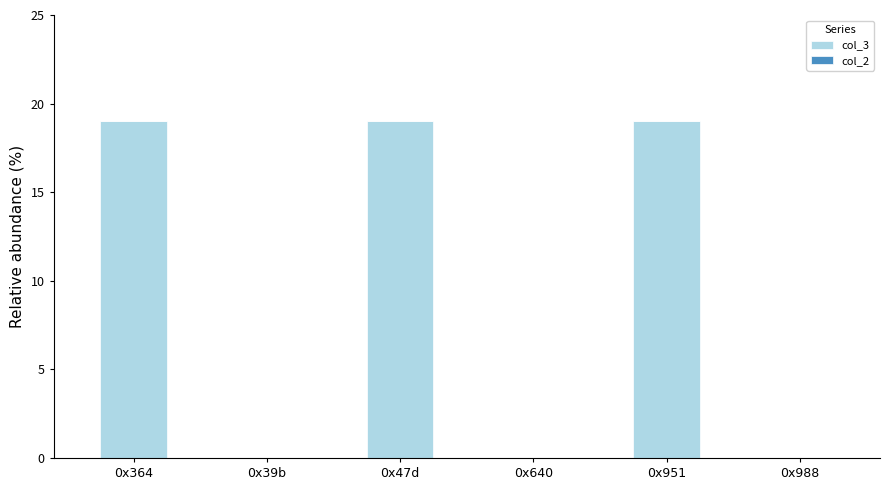

How many distinct data groups are displayed?

1